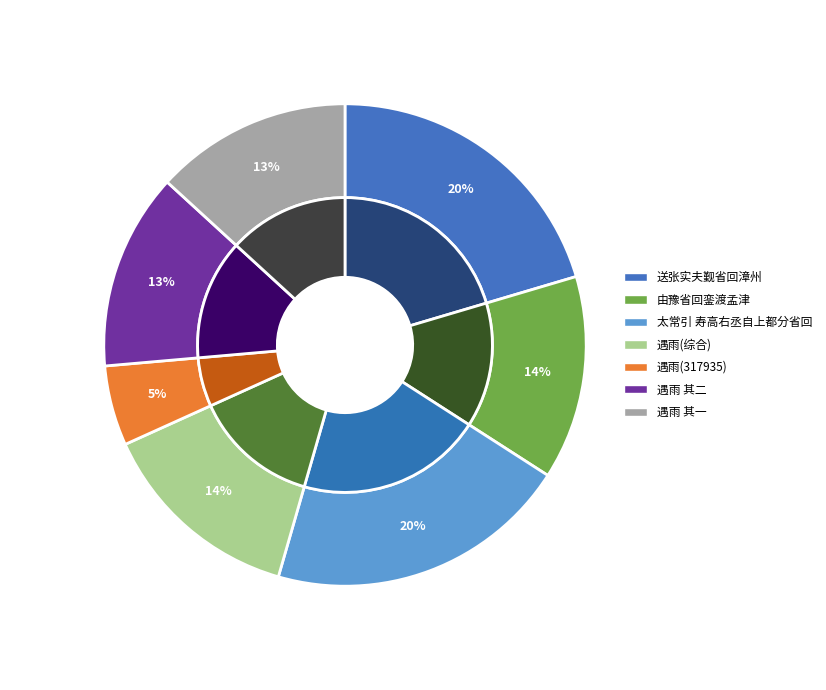

To the nearest percent, what is the average slice percentage?

14%